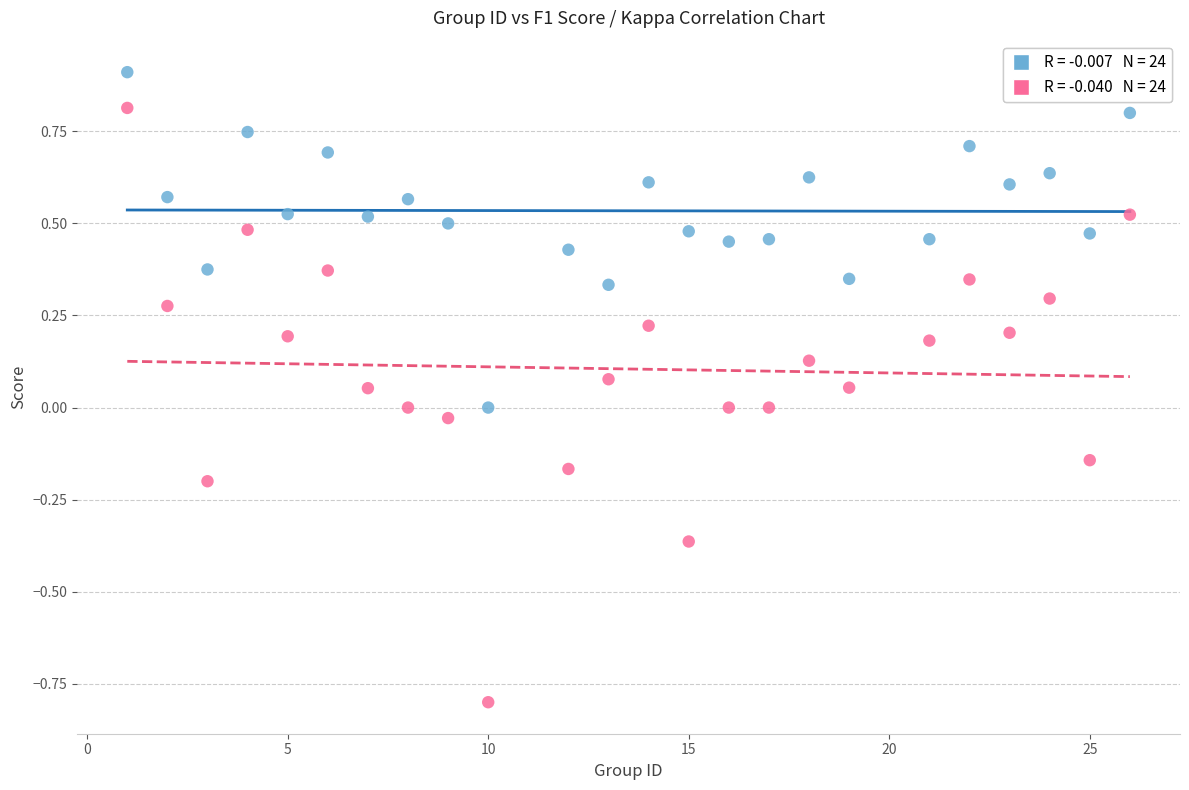

Across all data points, what is the range of Y values (max minus min)?

1.7